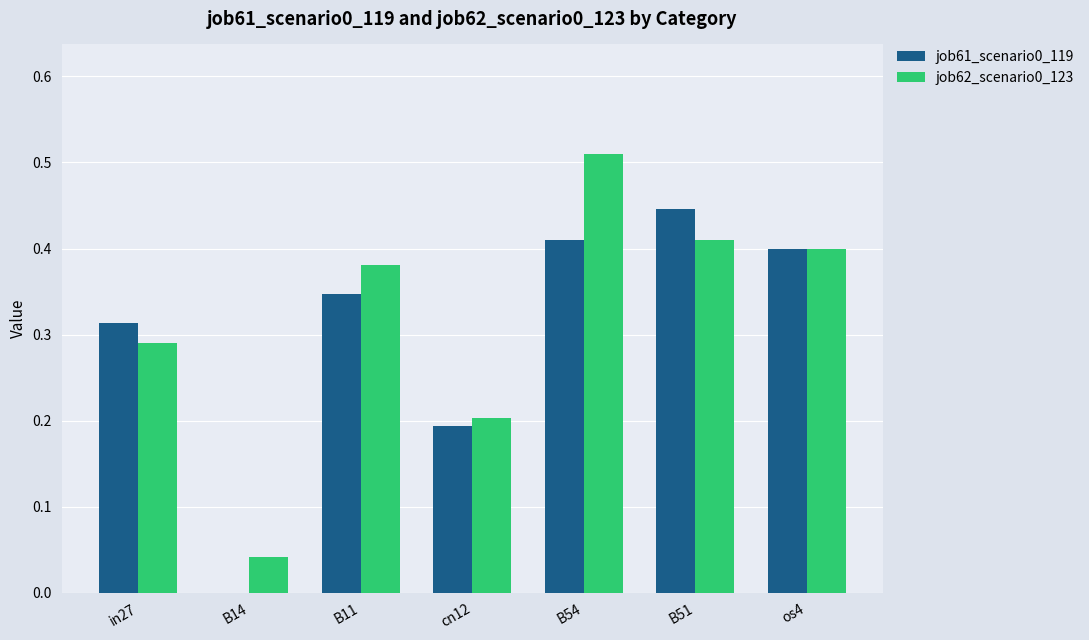

Which label corresponds to the largest value in the chart?

B54